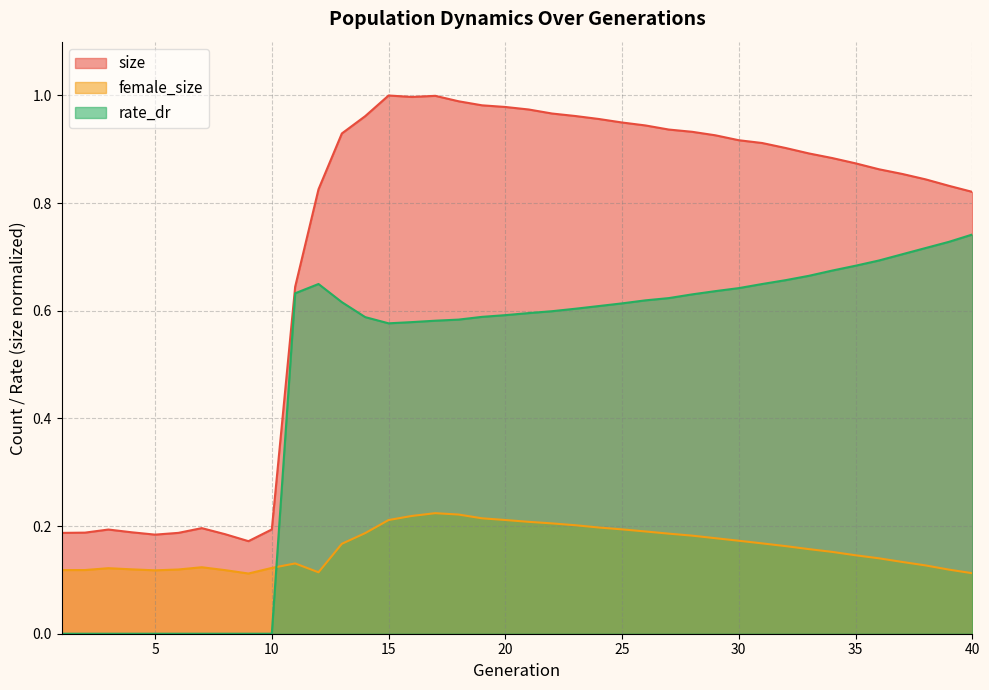

Rank the series by their average value, from lowest to highest.

female_size, rate_dr, size